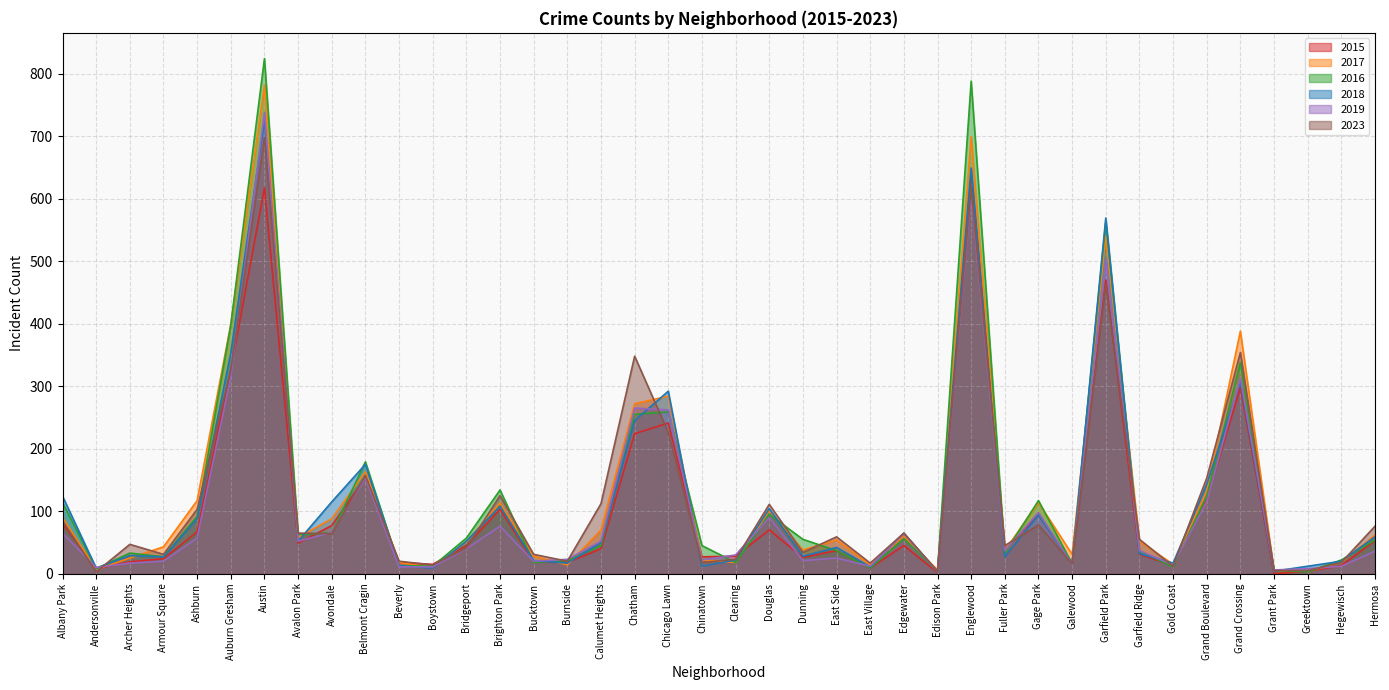

How many categories are shown in the chart?

40